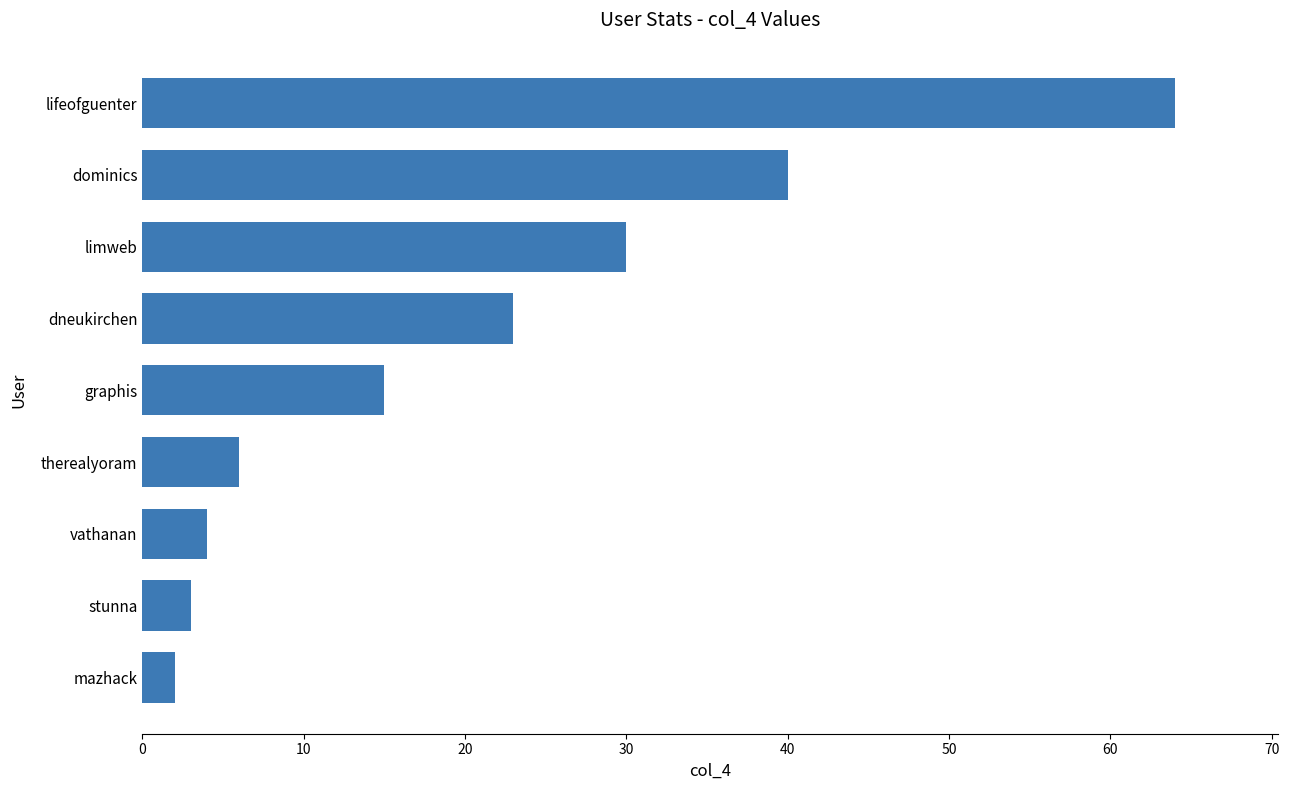

What is the sum of all values?

187